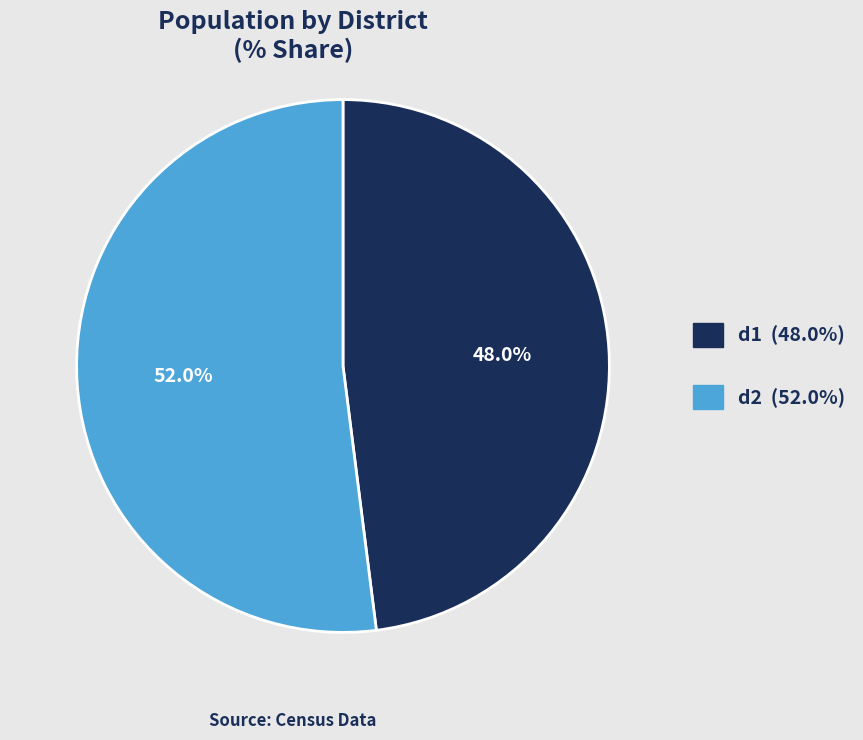

Between d2 and d1, which is larger?

d2